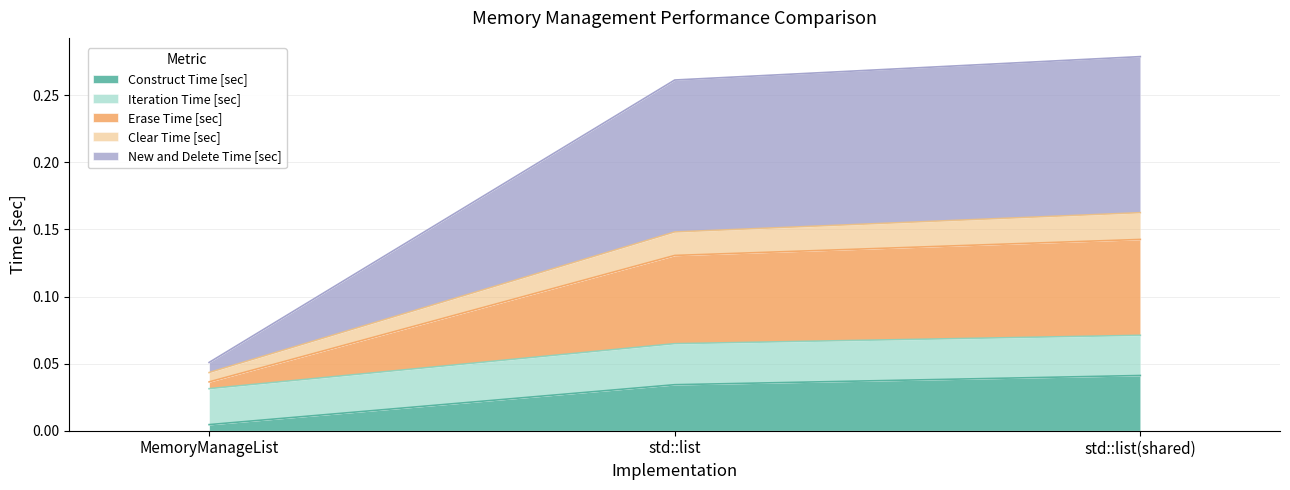

Which category has the lowest value in the Construct Time [sec] series?

MemoryManageList